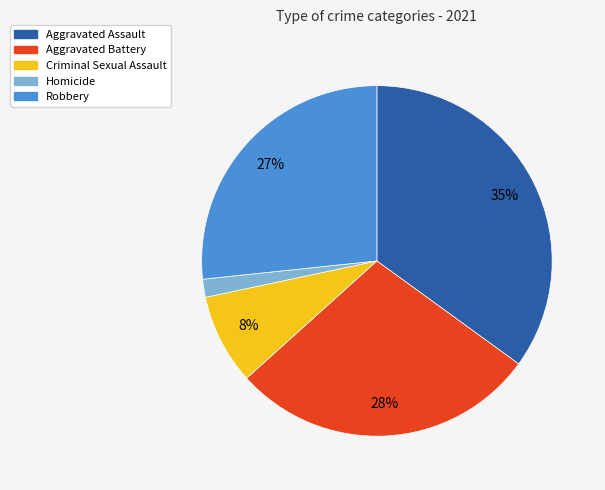

To the nearest percent, what percentage of the pie is Homicide?

2%